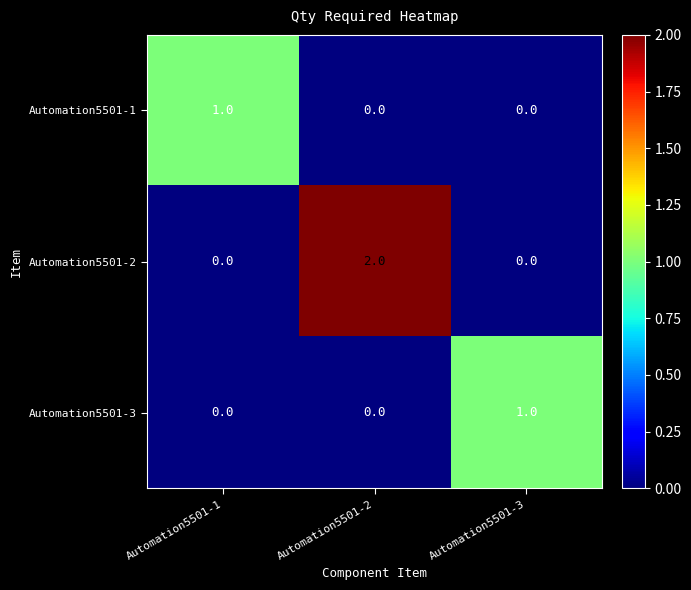

Reading left to right, list all the values displayed in this chart.

Automation5501-1: Automation5501-1=1	Automation5501-2=0	Automation5501-3=0
Automation5501-2: Automation5501-1=0	Automation5501-2=2	Automation5501-3=0
Automation5501-3: Automation5501-1=0	Automation5501-2=0	Automation5501-3=1